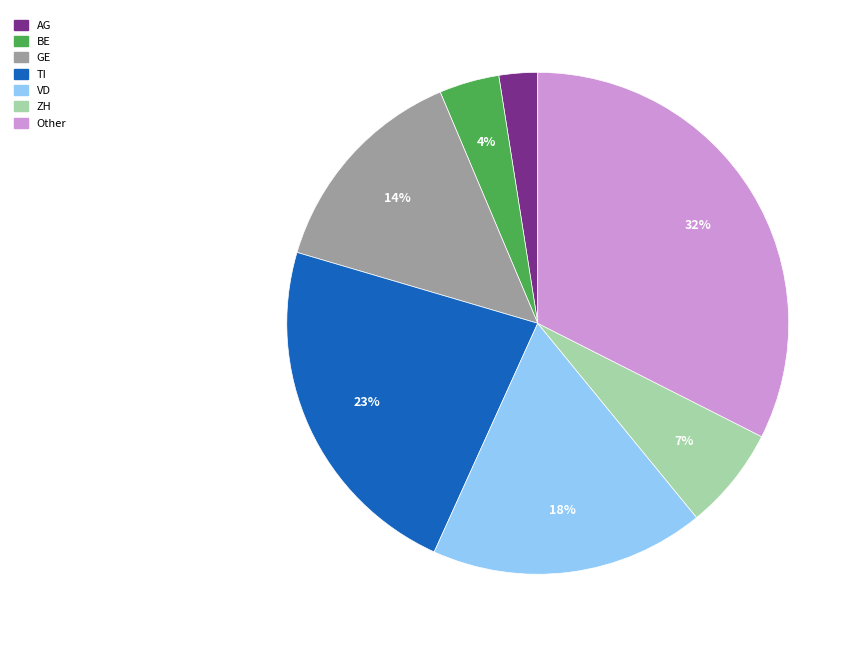

Rank the categories by value from lowest to highest.

AG, BE, ZH, GE, VD, TI, Other